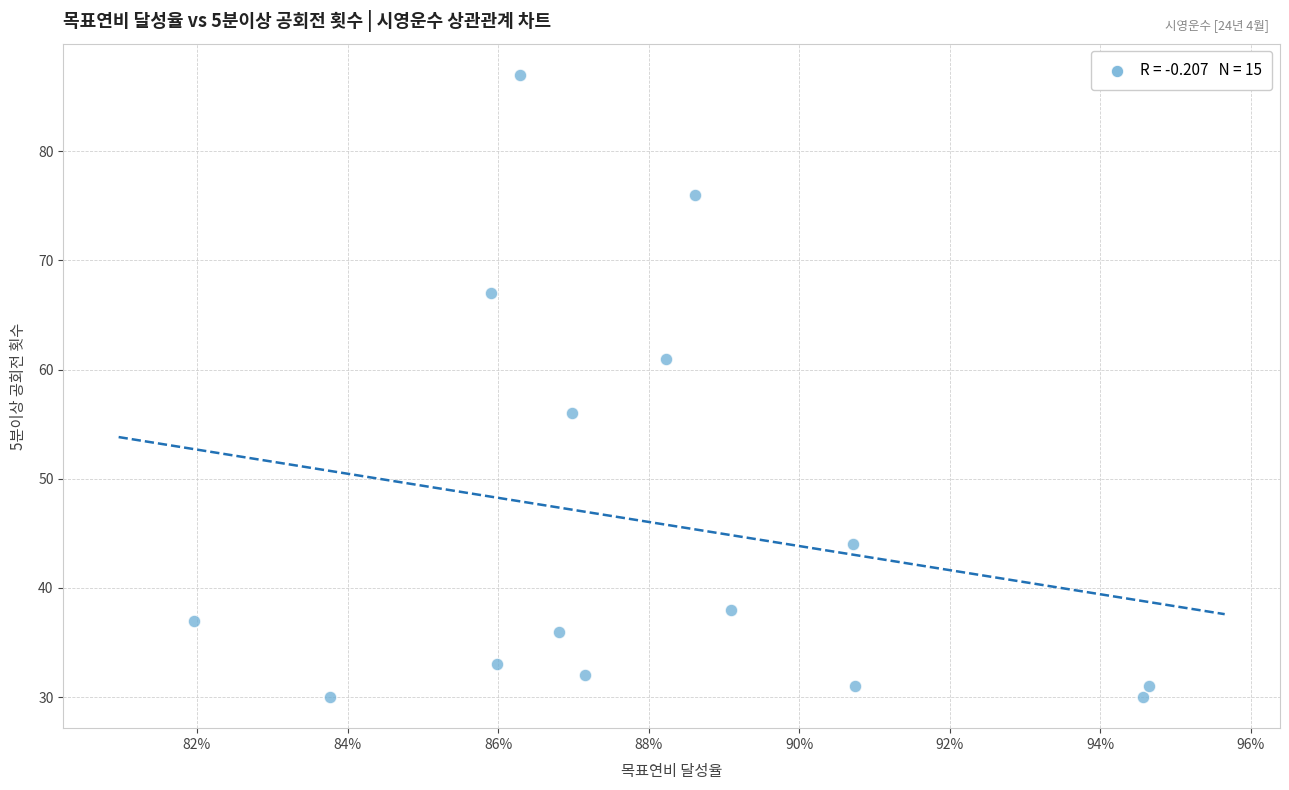

What is the range of Y values (max minus min)?

57